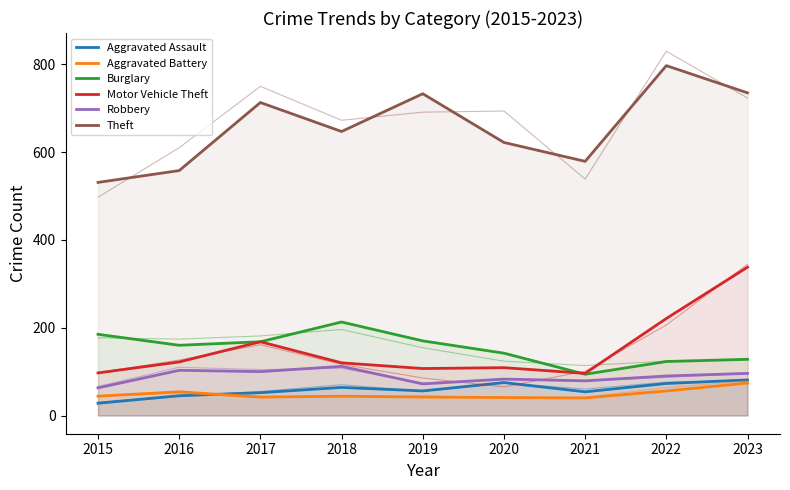

The Theft series shows 235 at 2015. True or false?

False